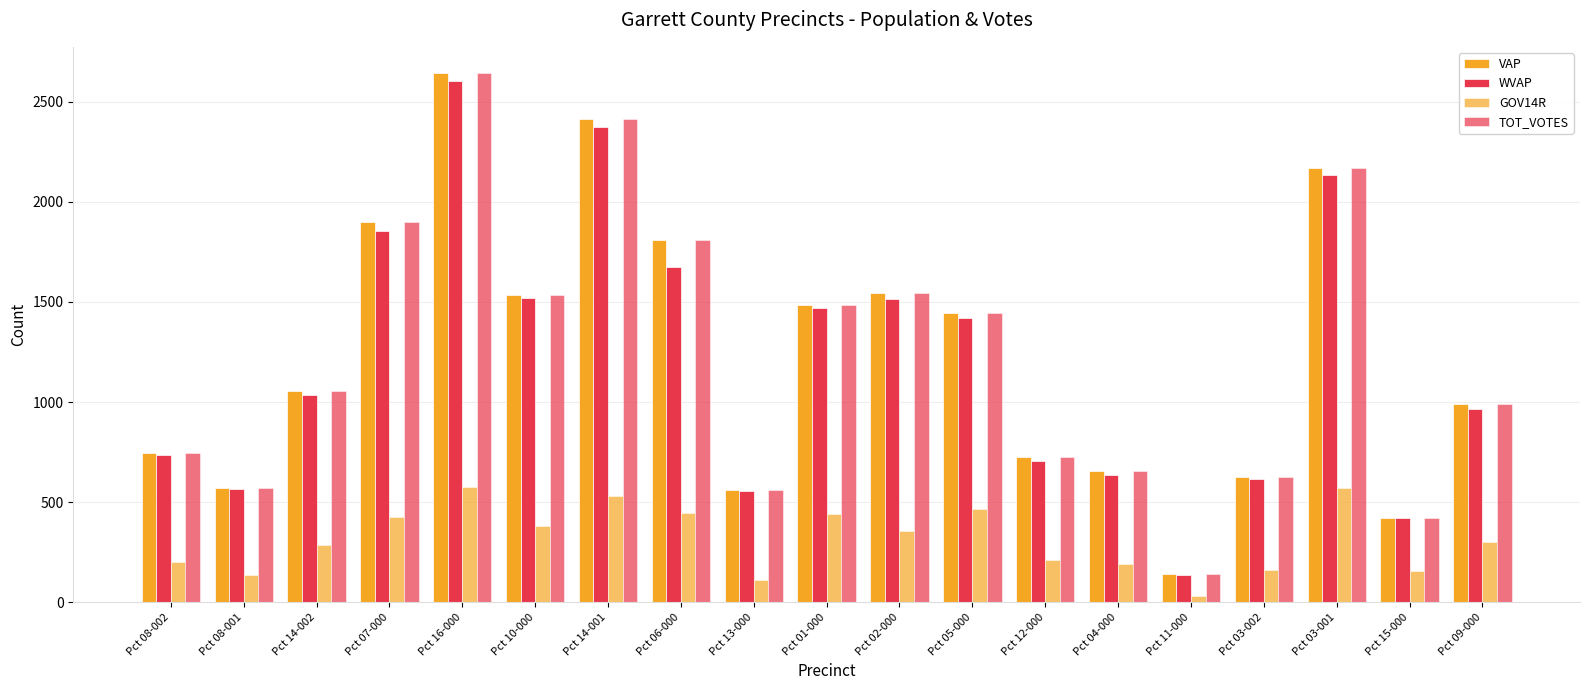

Which label corresponds to the largest value in the chart?

Pct 16-000